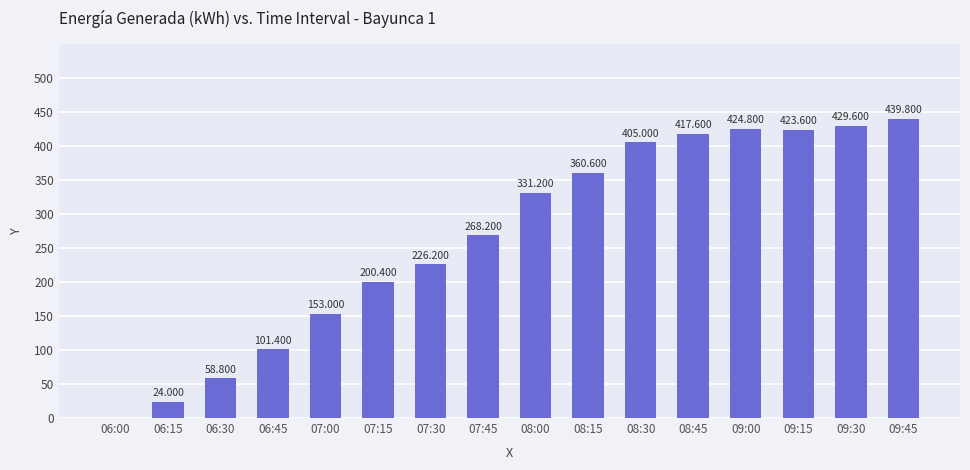

Between 09:30 and 09:00, which is larger?

09:30